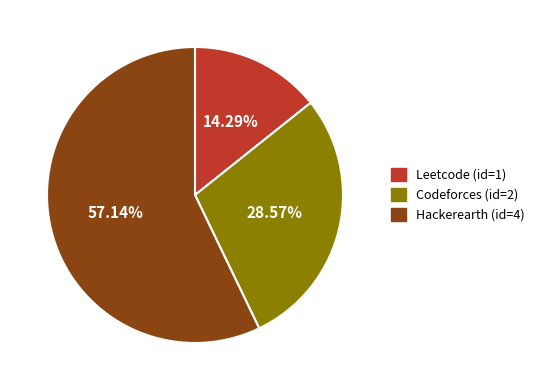

To the nearest percent, what is the difference between the Leetcode and Hackerearth slice percentages?

43%